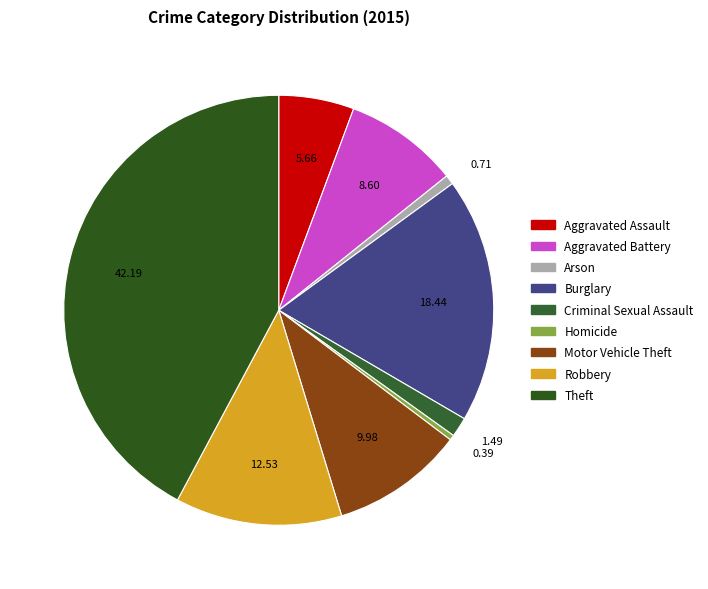

Count the number of slices in the pie.

9